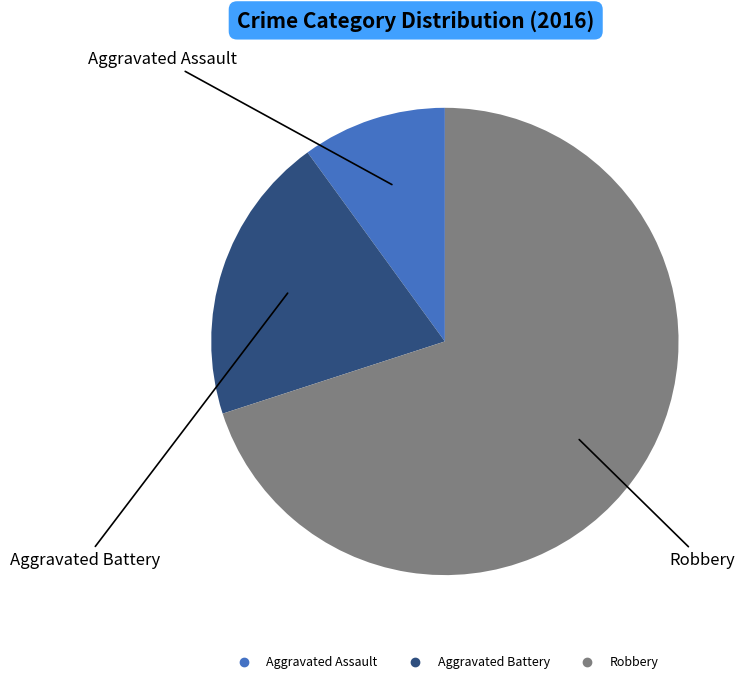

Is the sum of Aggravated Assault and Aggravated Battery greater than half?

No